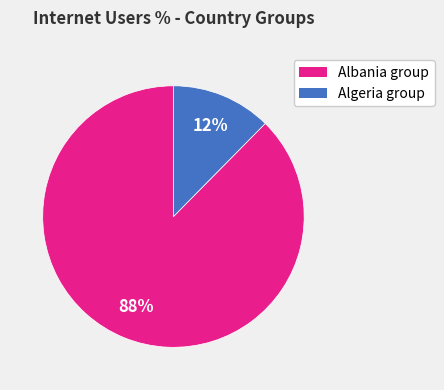

Does any single category account for the majority?

Yes